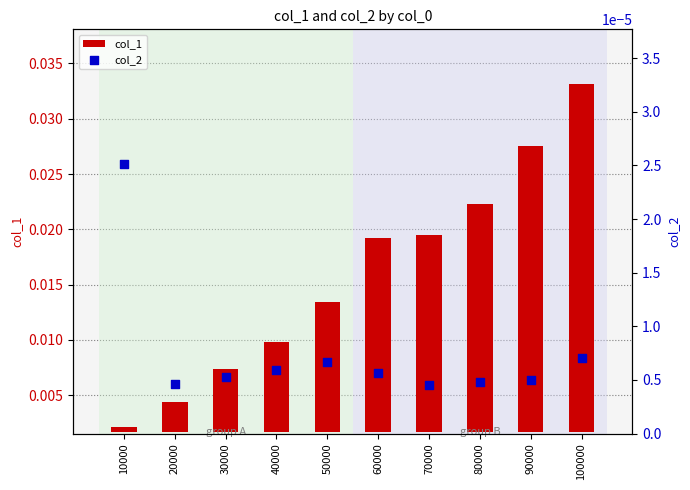

What are all the series names shown in the legend?

col_1, col_2